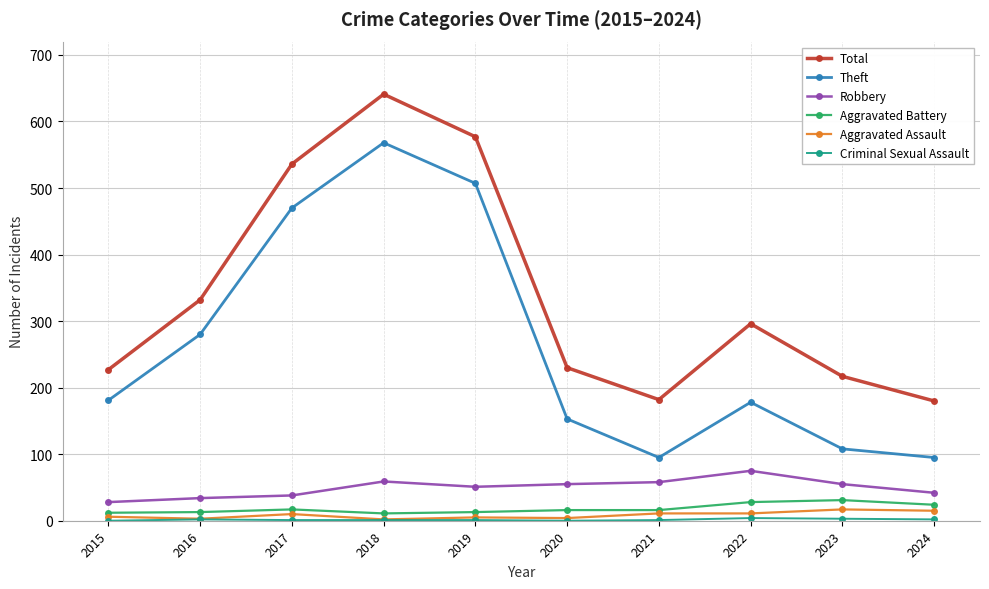

True or false: Total and Aggravated Battery cross at least once.

False